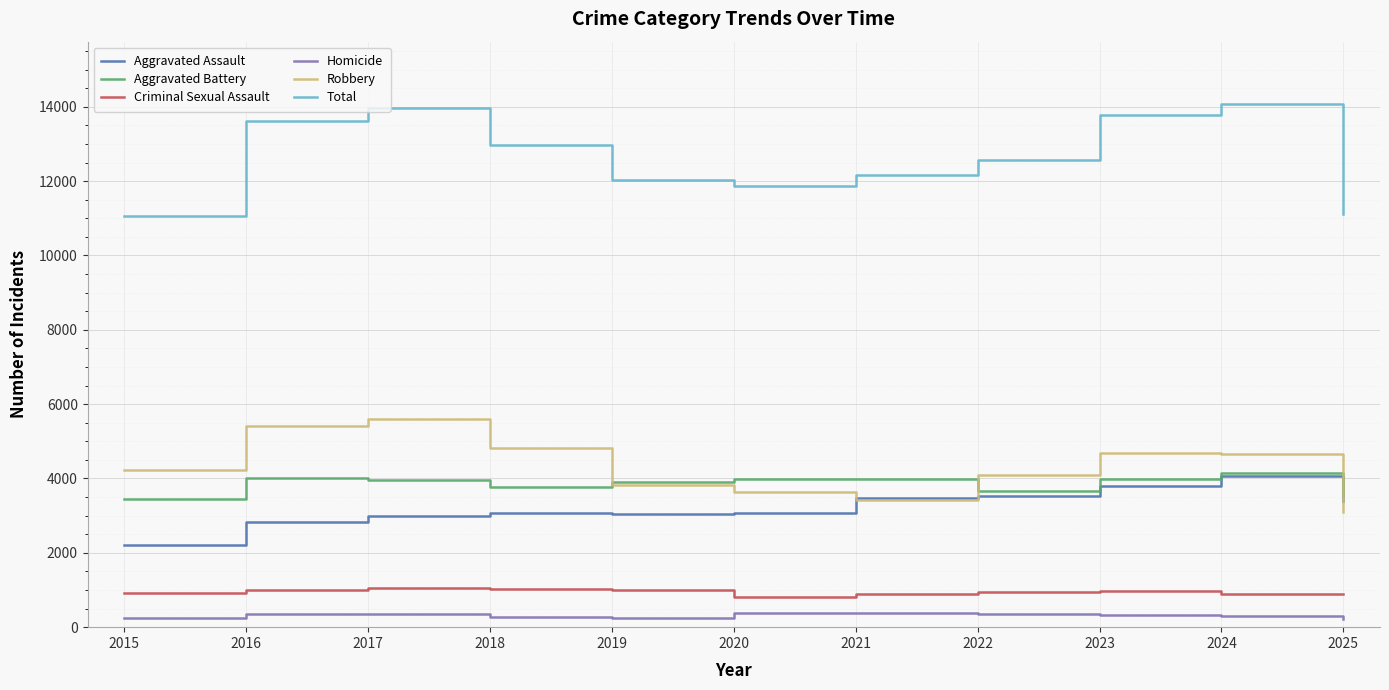

Which series has the largest total across all categories?

Total